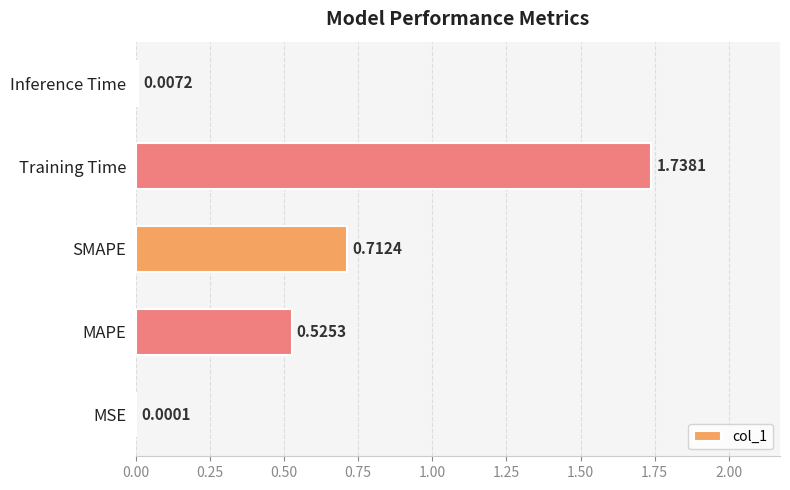

What is the sum of all values?

3.0